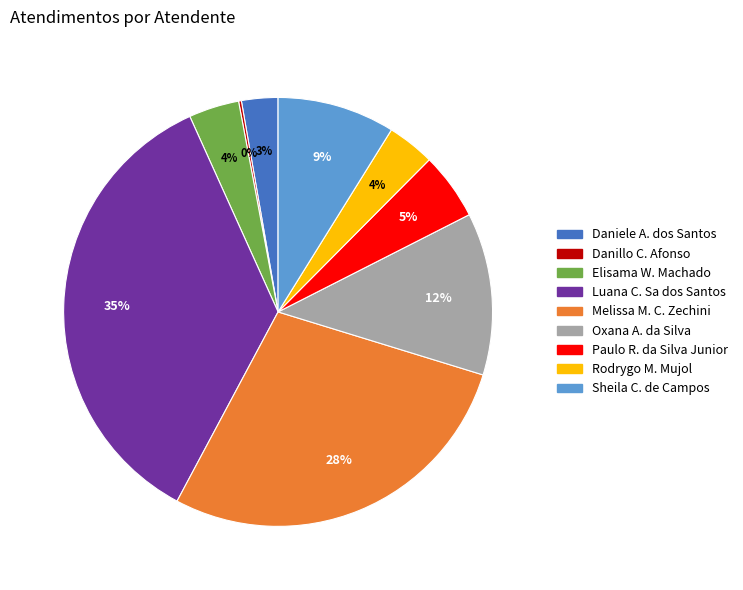

Is there a majority slice in this chart?

No